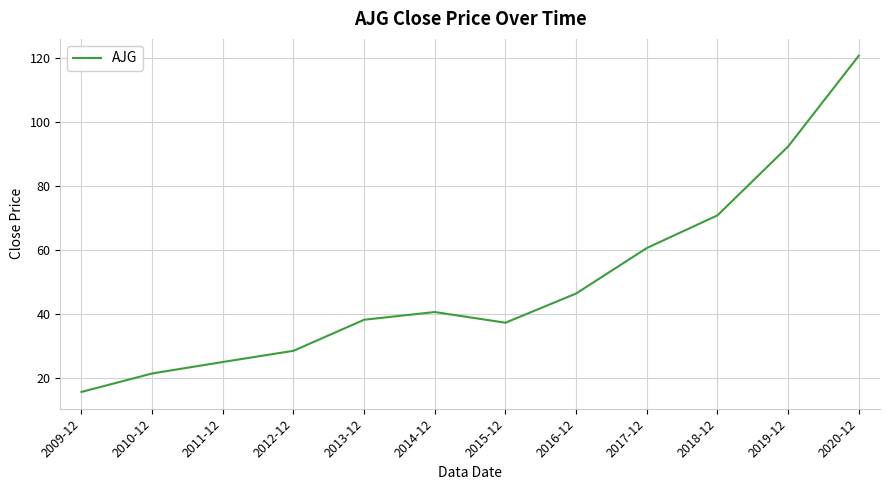

True or false: the data shows 38.9 at 2011-12.

False